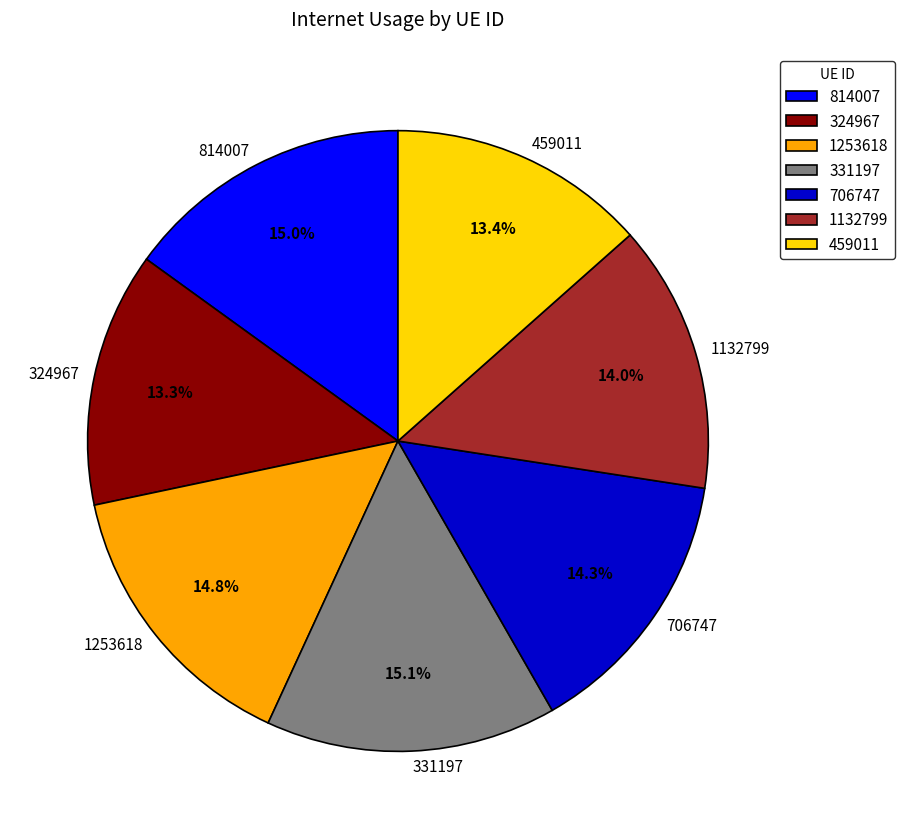

Is there any slice that represents more than half of the pie?

No